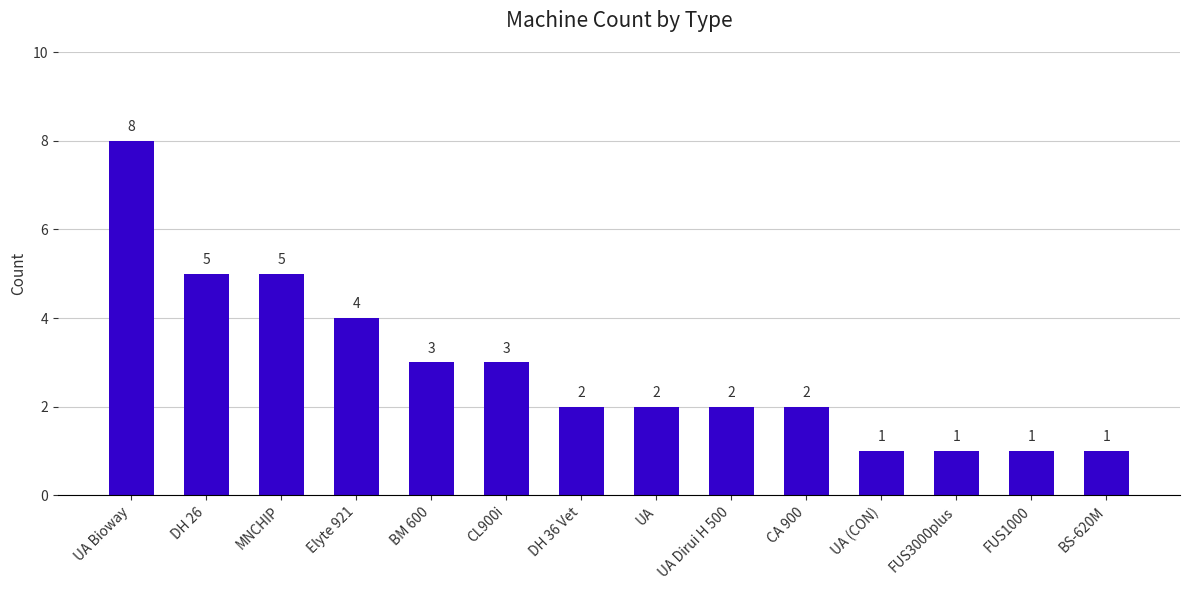

What is the difference between the maximum and minimum values?

7